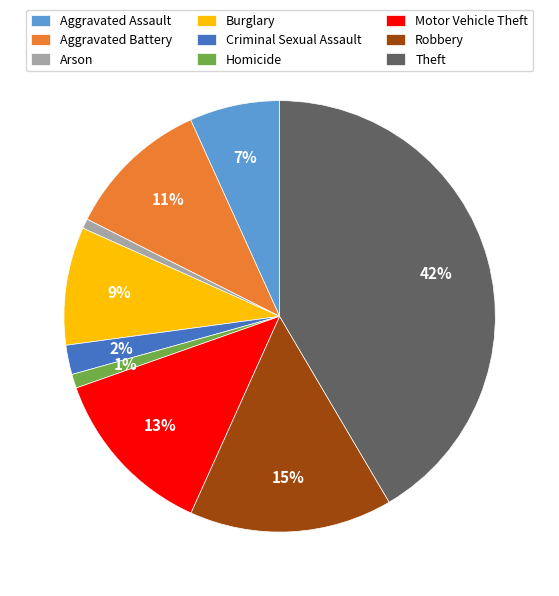

Does Motor Vehicle Theft represent more than half of the total?

No